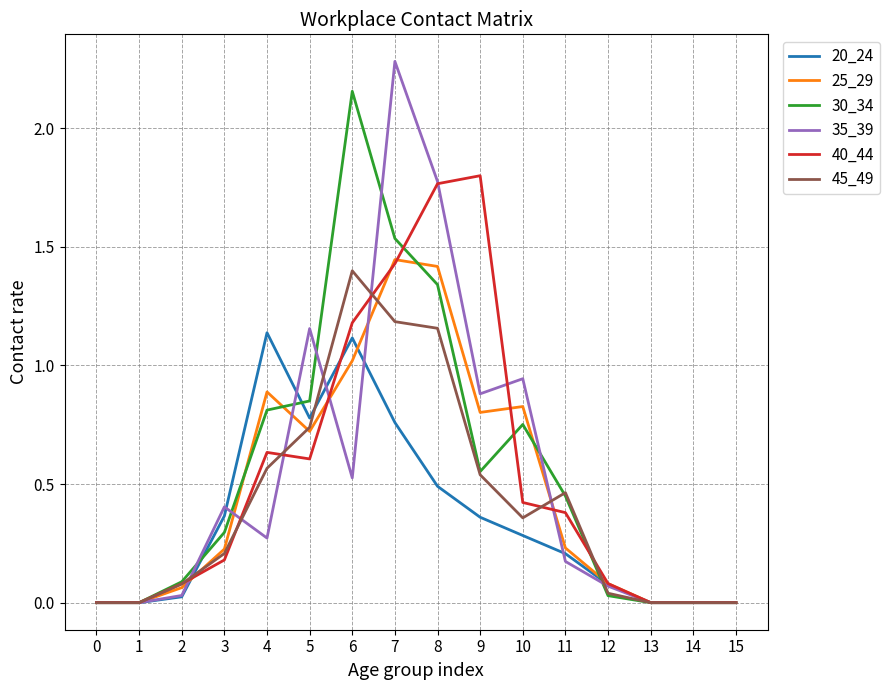

Is the value of 40_44 at 7 greater than the value of 45_49 at 0?

Yes